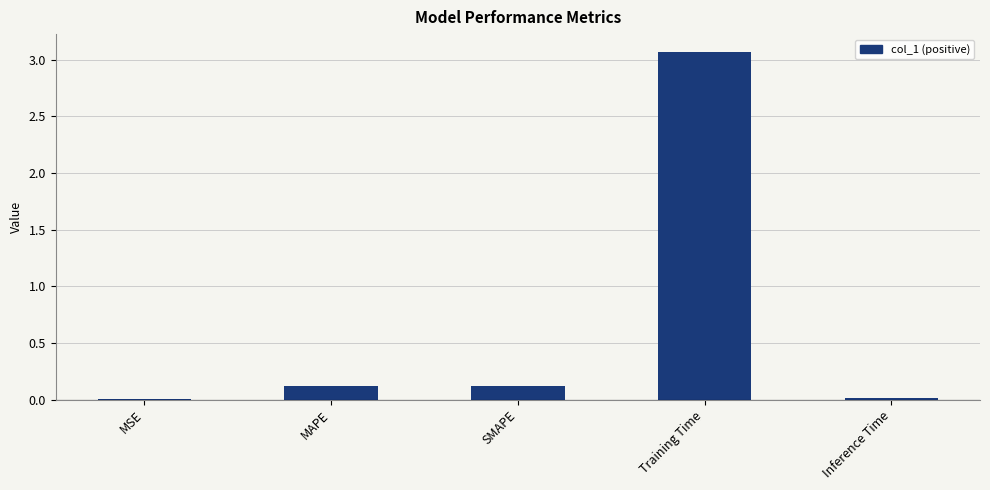

Is it true that the value at Training Time is 5.3?

False